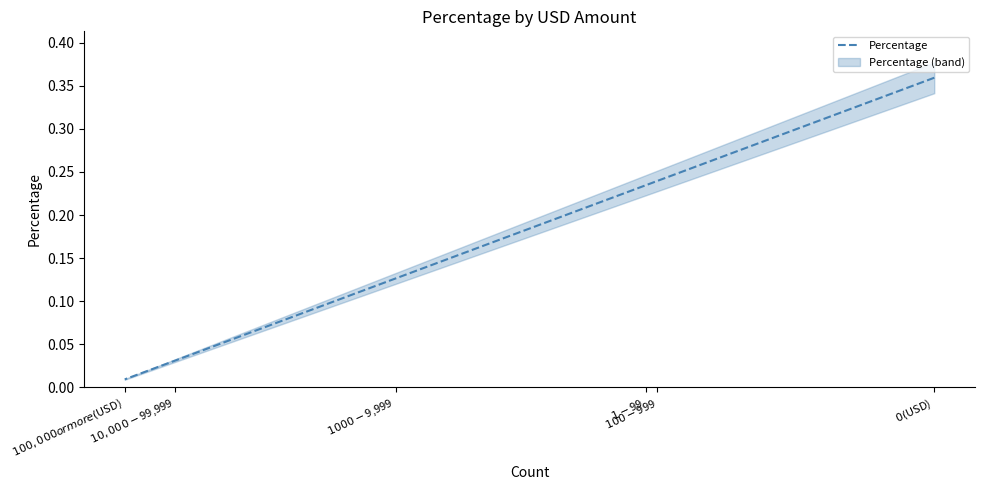

At which label is the value closest to 0?

$100,000 or more ($USD)